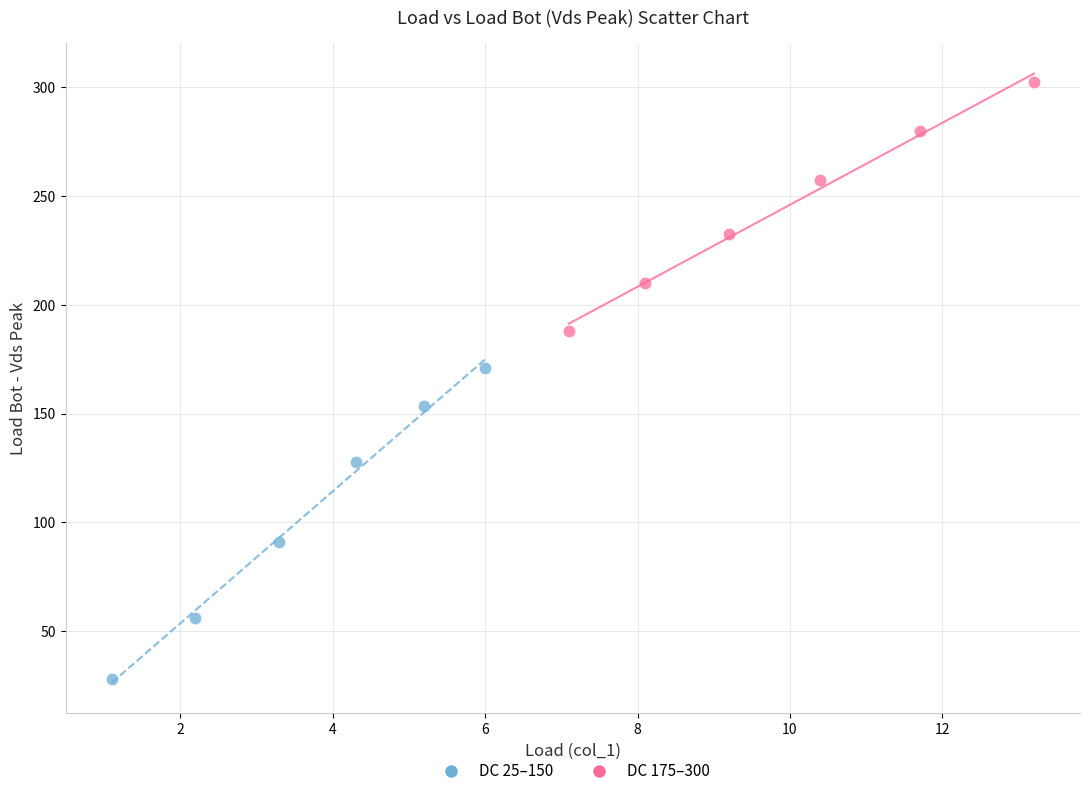

What are all the series names shown in the legend?

DC 25–150, DC 175–300